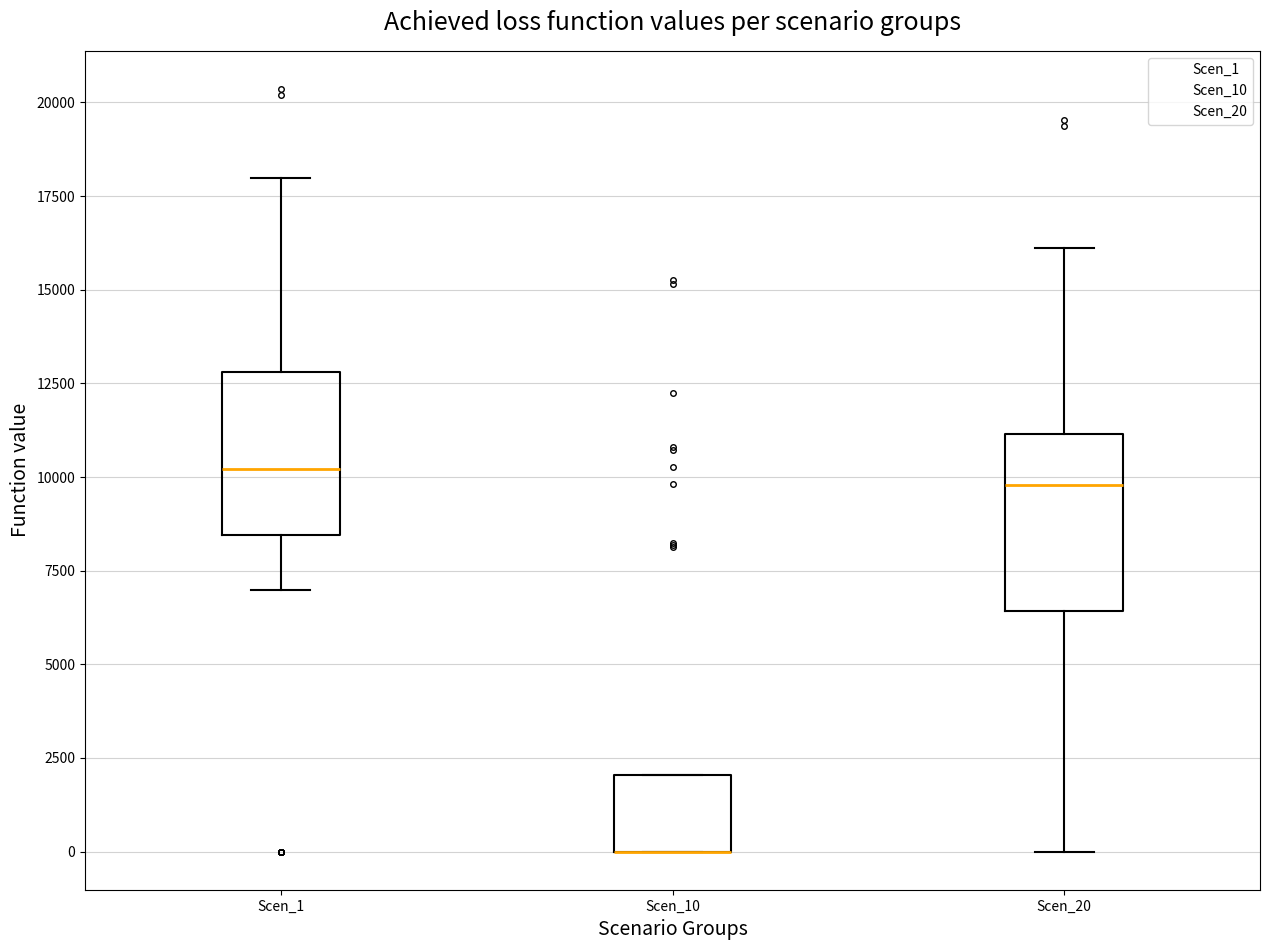

Reading left to right, read every box against the y-axis: the position of its median line, the range the box covers, and the ends of its whiskers. The values are not printed on the chart, so give them approximately, as read against the axis.

Scen_1: median 10000, box 8500 to 13000, whiskers 7000 to 18000
Scen_10: median 0 (drawn on the box's lower edge), box 0 to 2000, whiskers 0 to 2000
Scen_20: median 10000, box 6500 to 11000, whiskers 0 to 16000